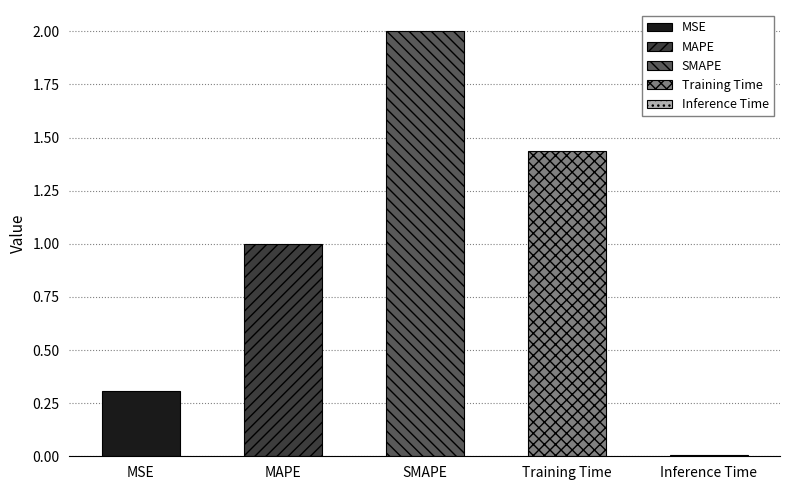

Reading left to right, extract all data points from this chart.

MSE=0.3	MAPE=1.0	SMAPE=2.0	Training Time=1.4	Inference Time=0.0